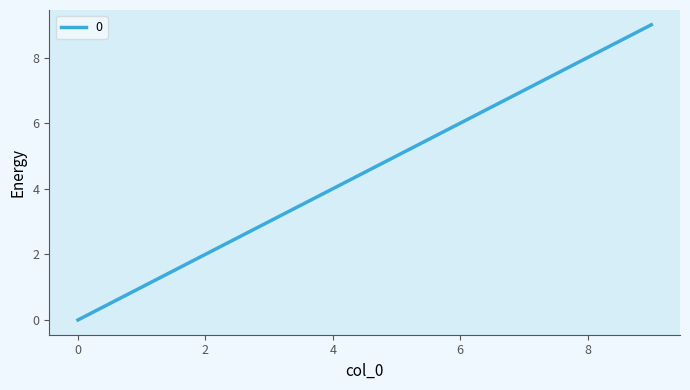

What is the greatest value displayed?

9